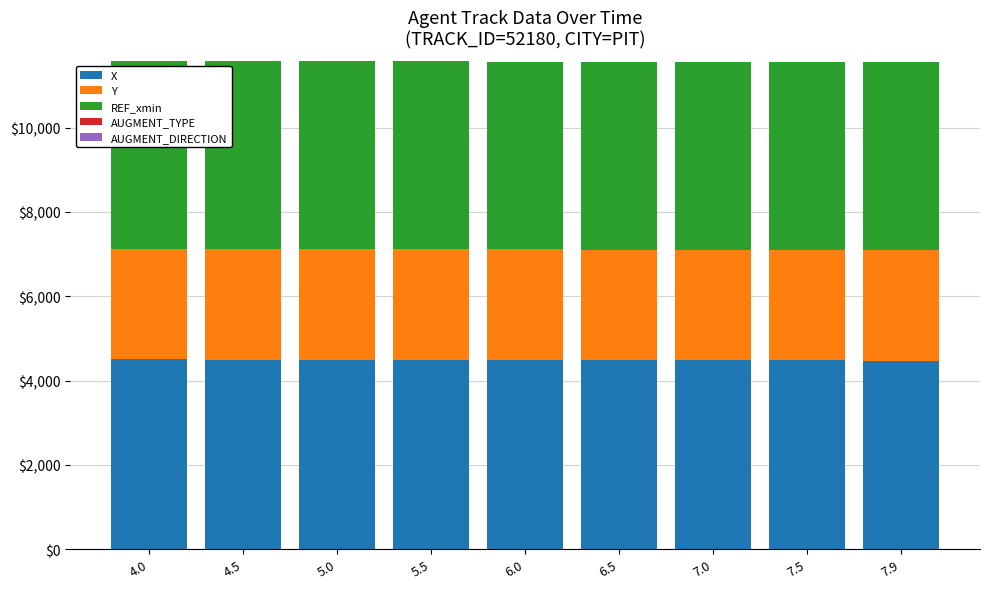

What is the total value across all series at 4.5?

11581.5